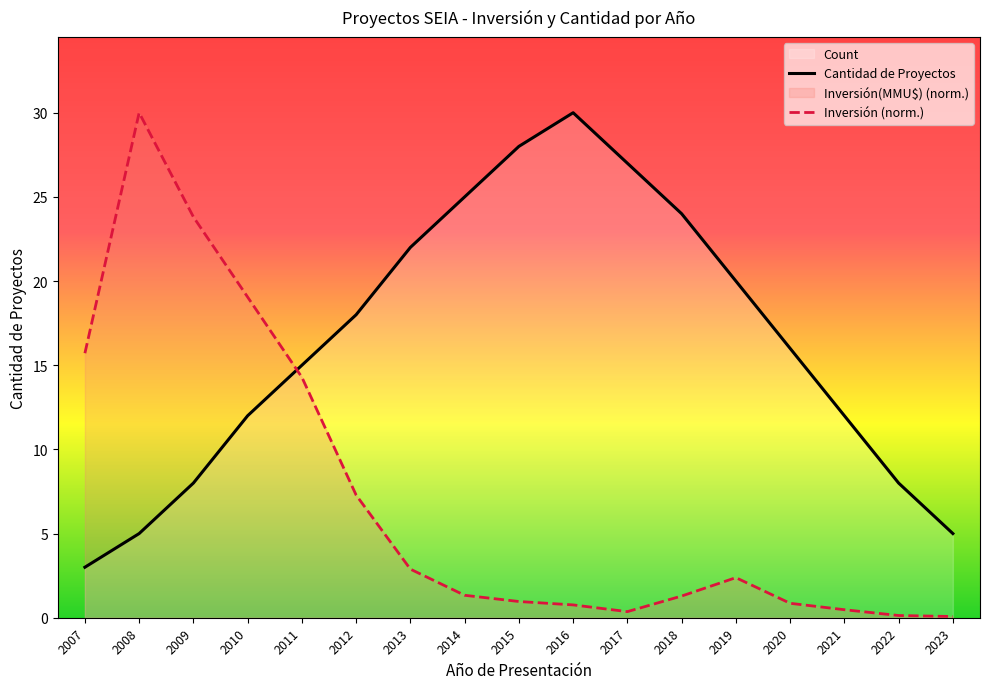

How many intersections are there between Inversión (norm.) and Cantidad de Proyectos?

1